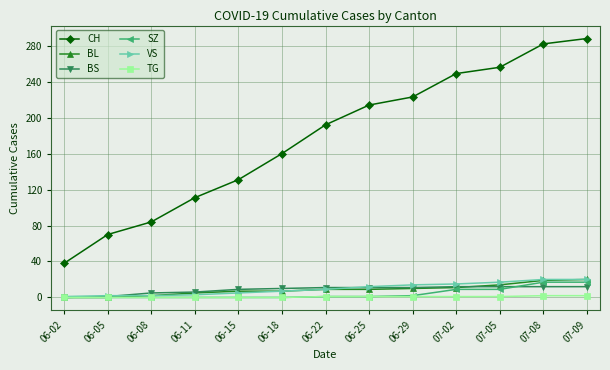

Which category has the highest value across all series?

07-09